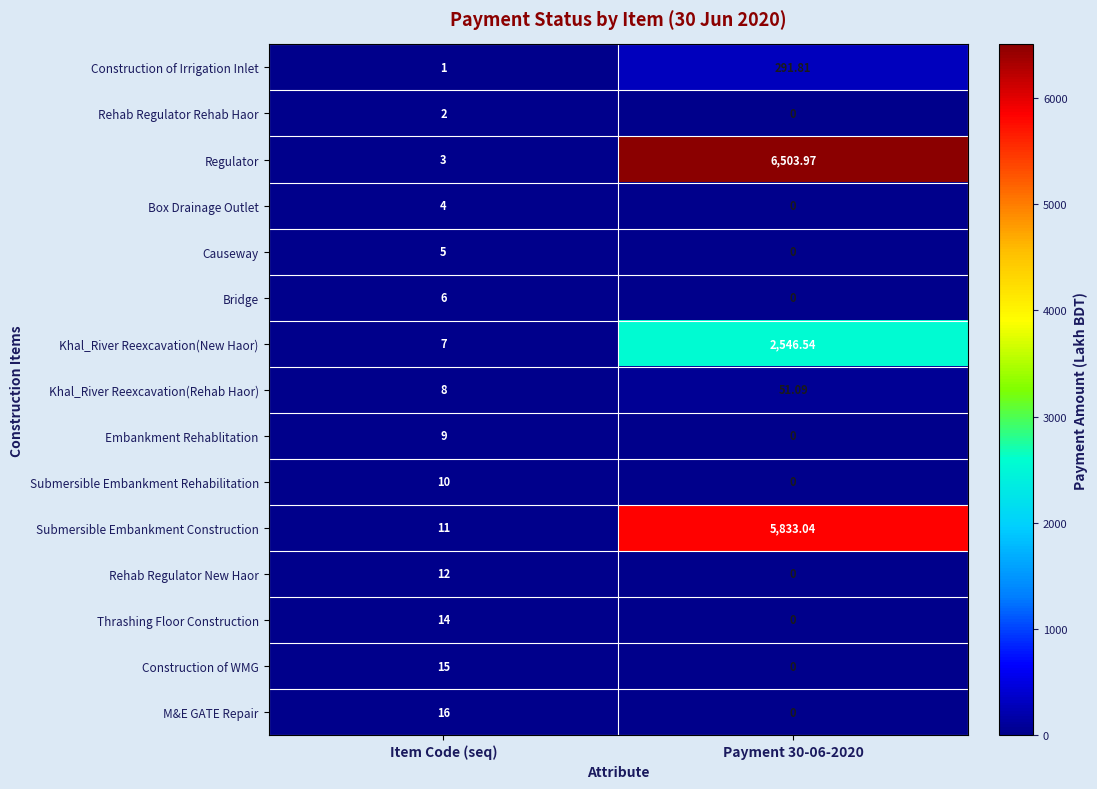

List the series in order of their peak value, highest first.

Regulator, Submersible Embankment Construction, Khal_River Reexcavation(New Haor), Construction of Irrigation Inlet, Khal_River Reexcavation(Rehab Haor), M&E GATE Repair, Construction of WMG, Thrashing Floor Construction, Rehab Regulator New Haor, Submersible Embankment Rehabilitation, Embankment Rehablitation, Bridge, Causeway, Box Drainage Outlet, Rehab Regulator Rehab Haor